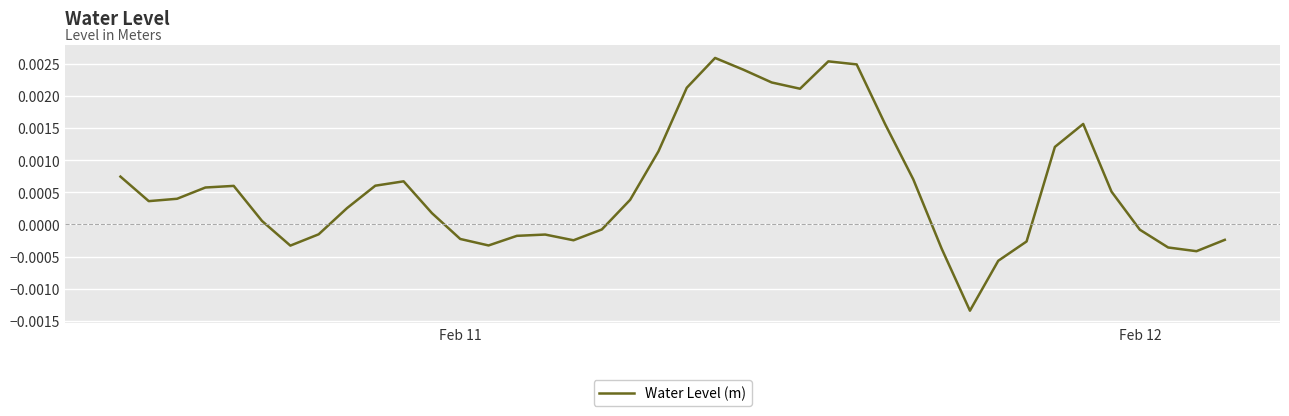

Is this an area chart (filled region under the line)?

No